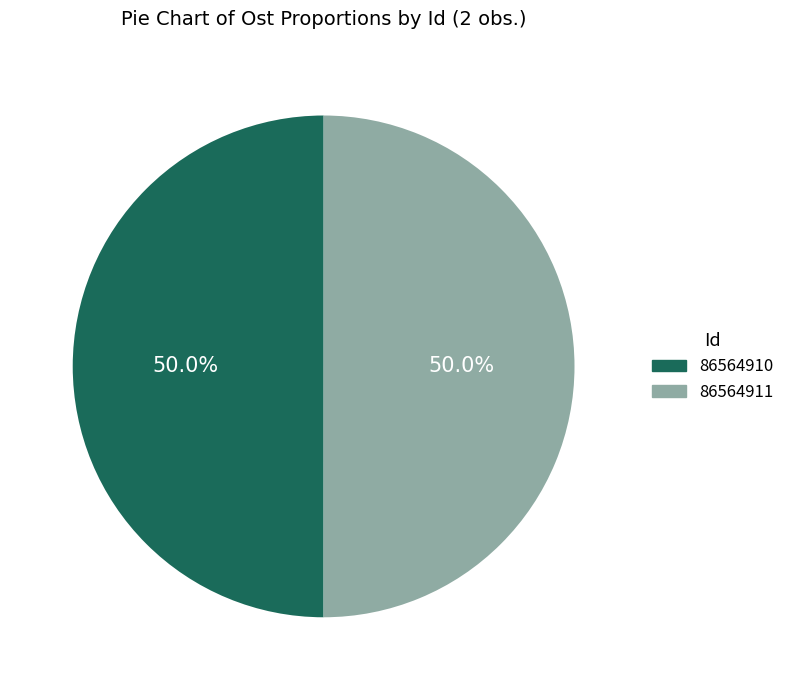

What is the ratio of the value at 86564910 to the value at 86564911?

1.0